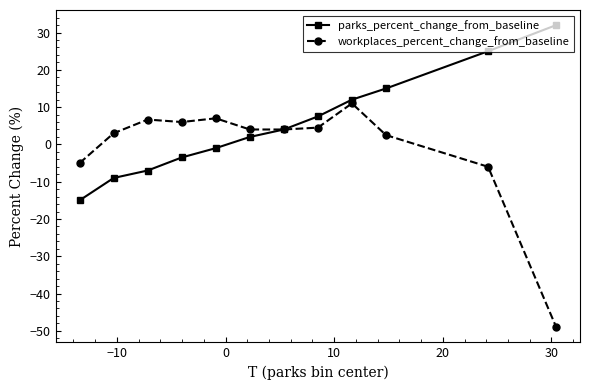

True or false: parks_percent_change_from_baseline has more than 1 points higher than both neighbors.

False